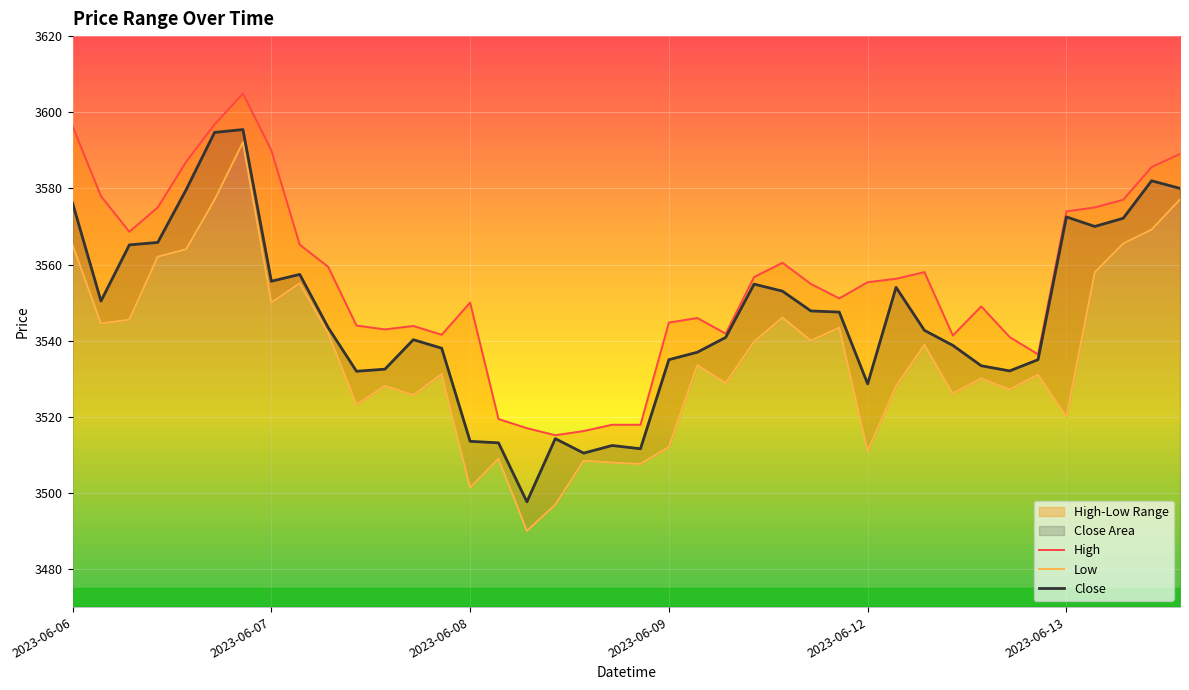

At which category does Close reach its first local valley?

2023-06-06 10:15